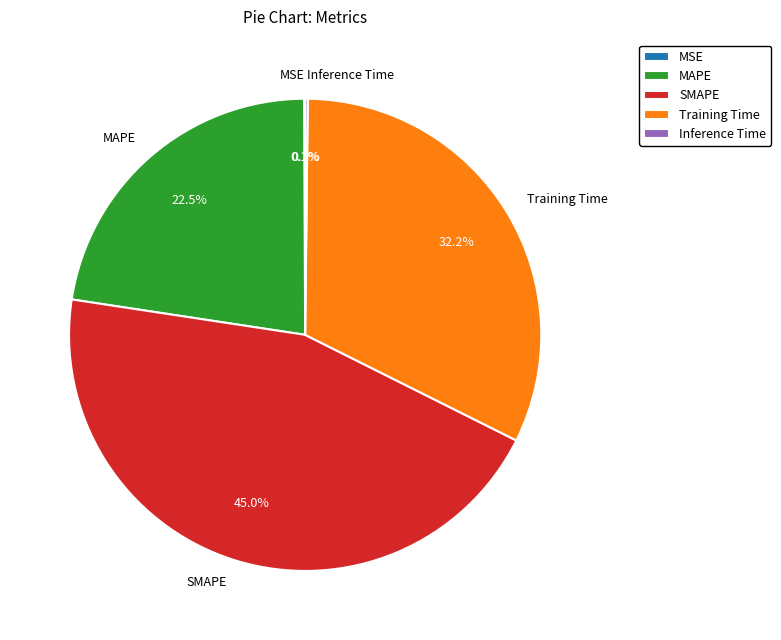

Which slice is the largest?

SMAPE